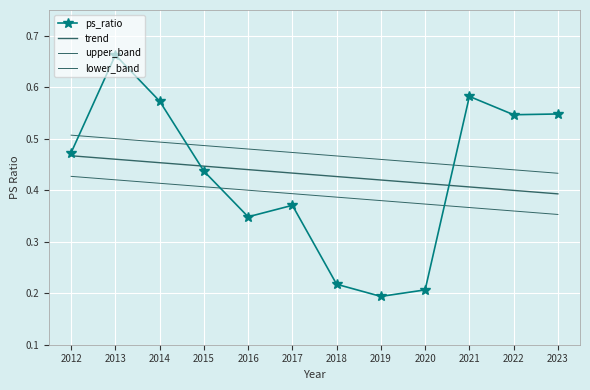

How many lines are shown in the chart?

4